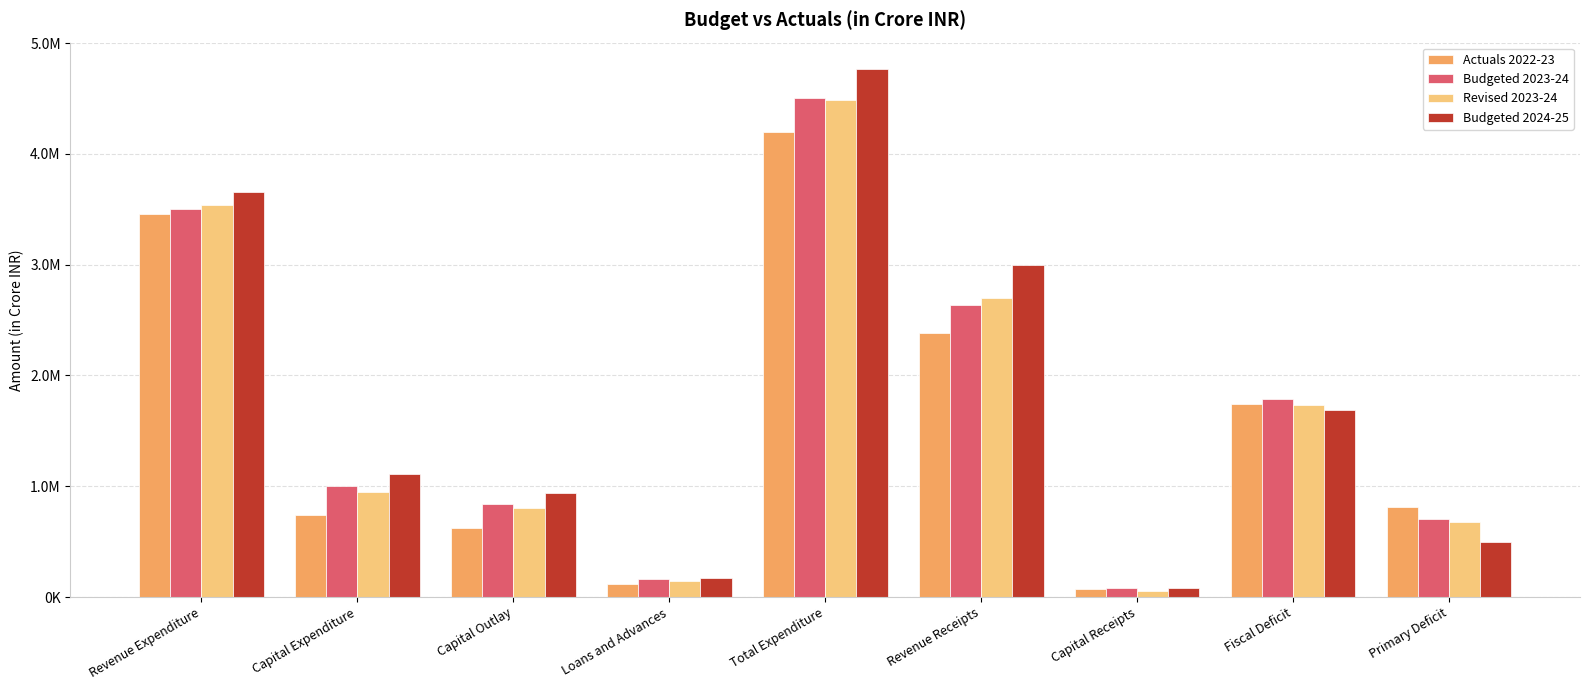

What is the sum of the Budgeted 2023-24 values at Revenue Receipts and Total Expenditure?

7135378